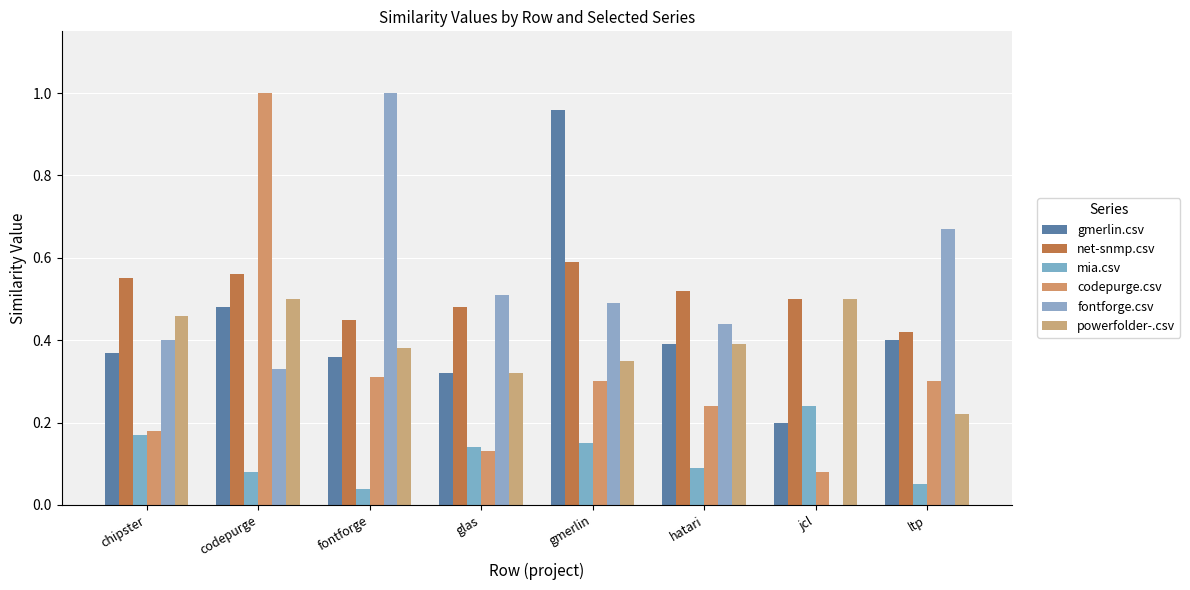

At how many categories does at least one series exceed 0?

8